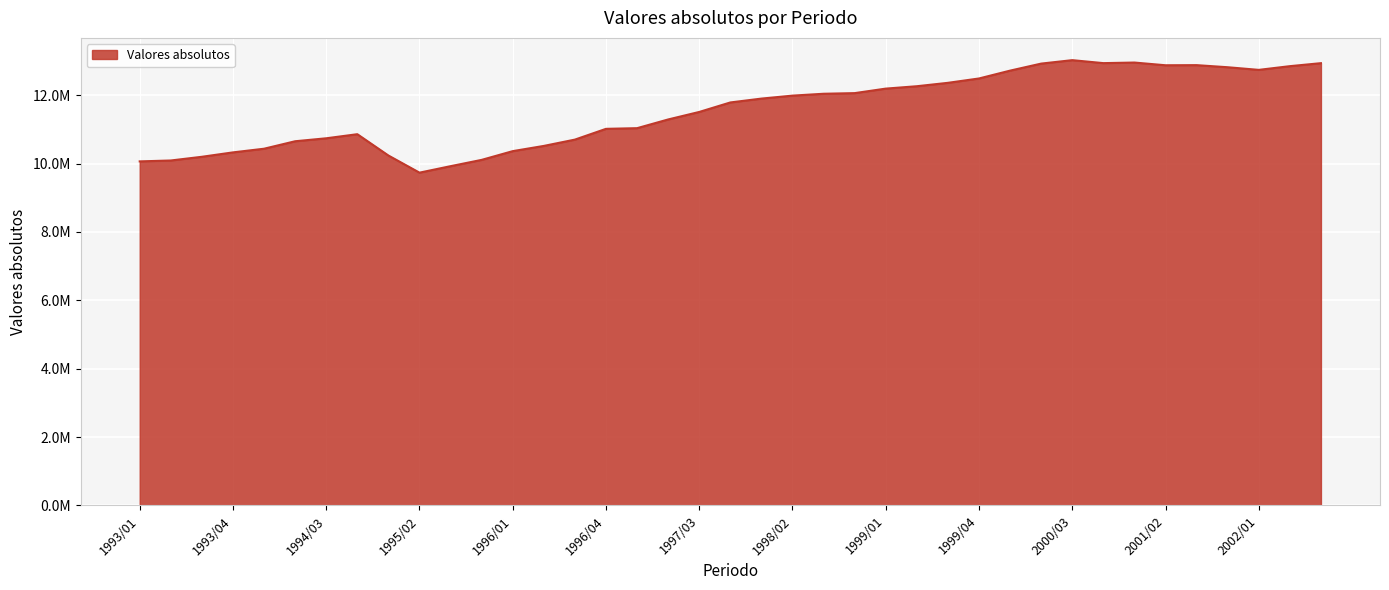

Does the chart display data point markers on the line(s)?

No